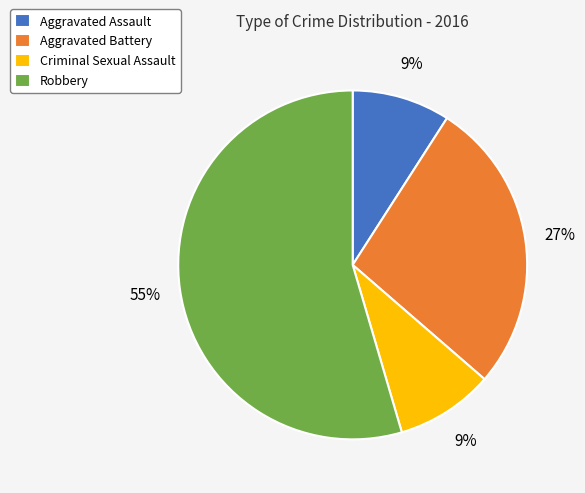

The Aggravated Assault slice represents 1% of the pie. True or false?

False